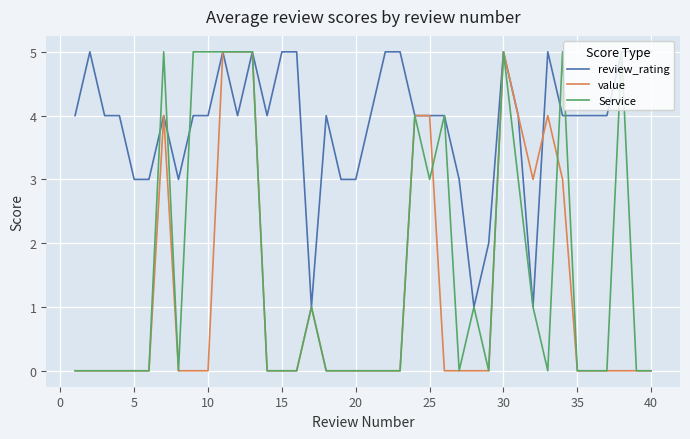

What is the maximum value shown in the chart?

5